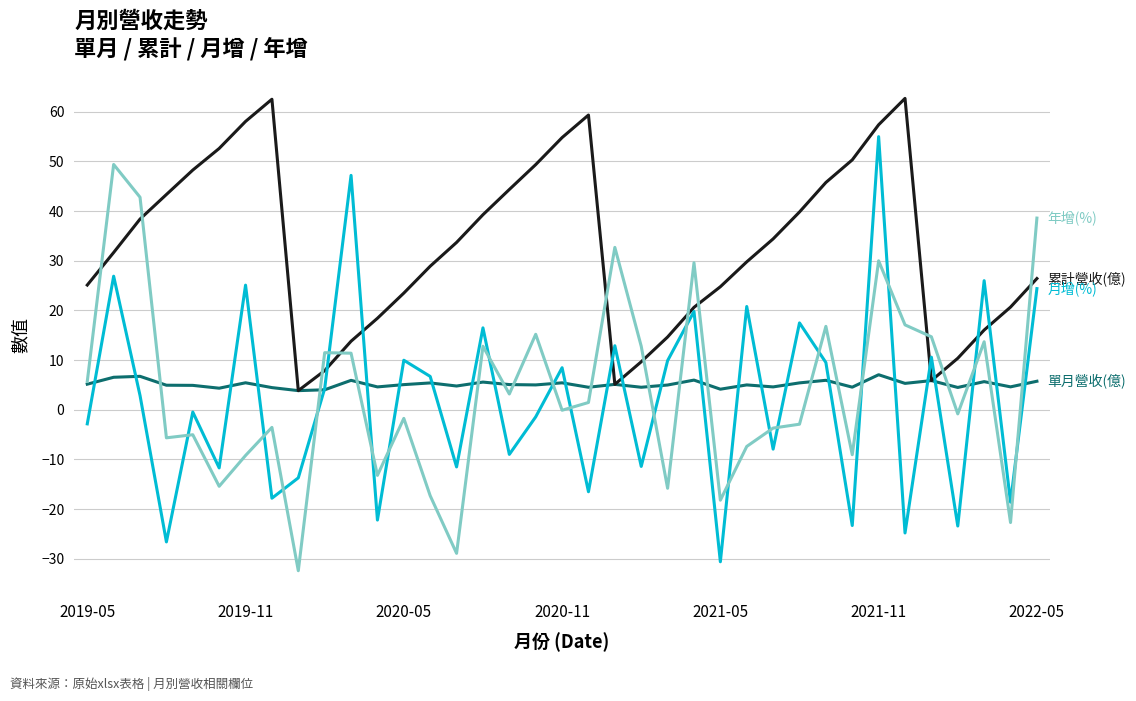

What is the maximum value shown in the chart?

62.7